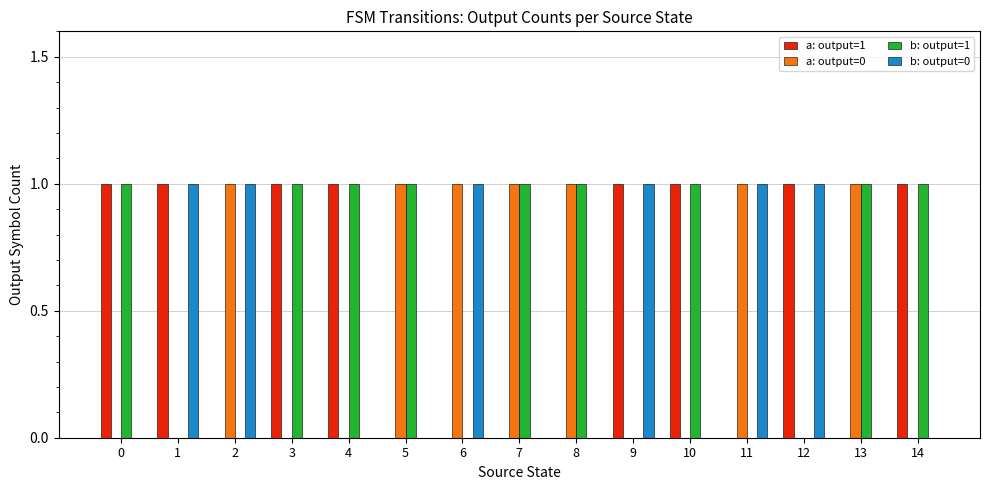

Is it true that a: output=0 equals 1 at 7?

True